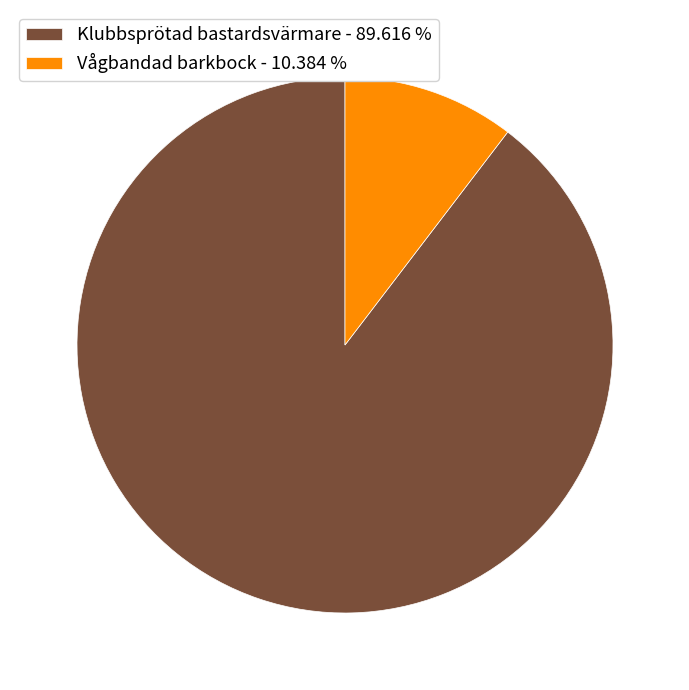

Which slice represents more than half of the pie?

Klubbsprötad bastardsvärmare